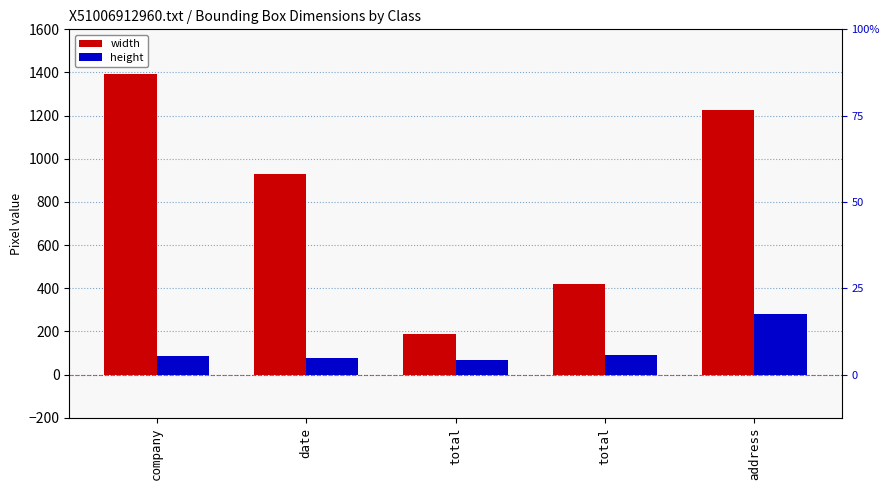

How many data points in height are less than 85?

2